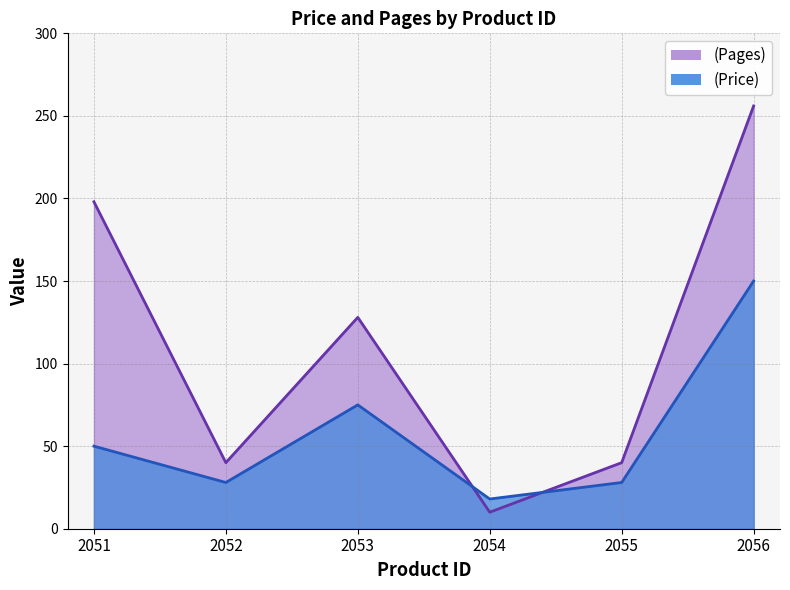

The (Pages) series shows 63 at 2052. True or false?

False